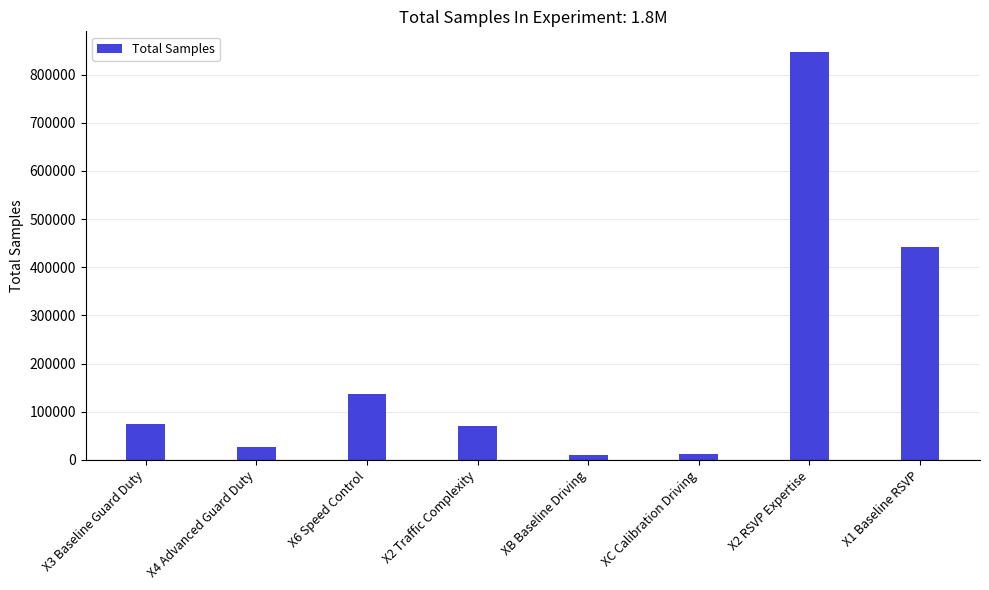

True or false: the data shows 146734 at X1 Baseline RSVP.

False